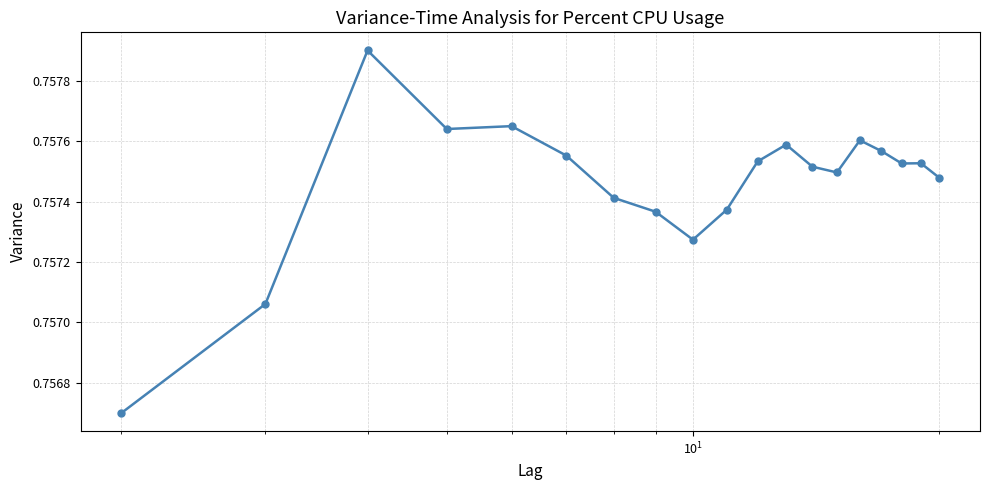

How many values are between 0 and 1?

19